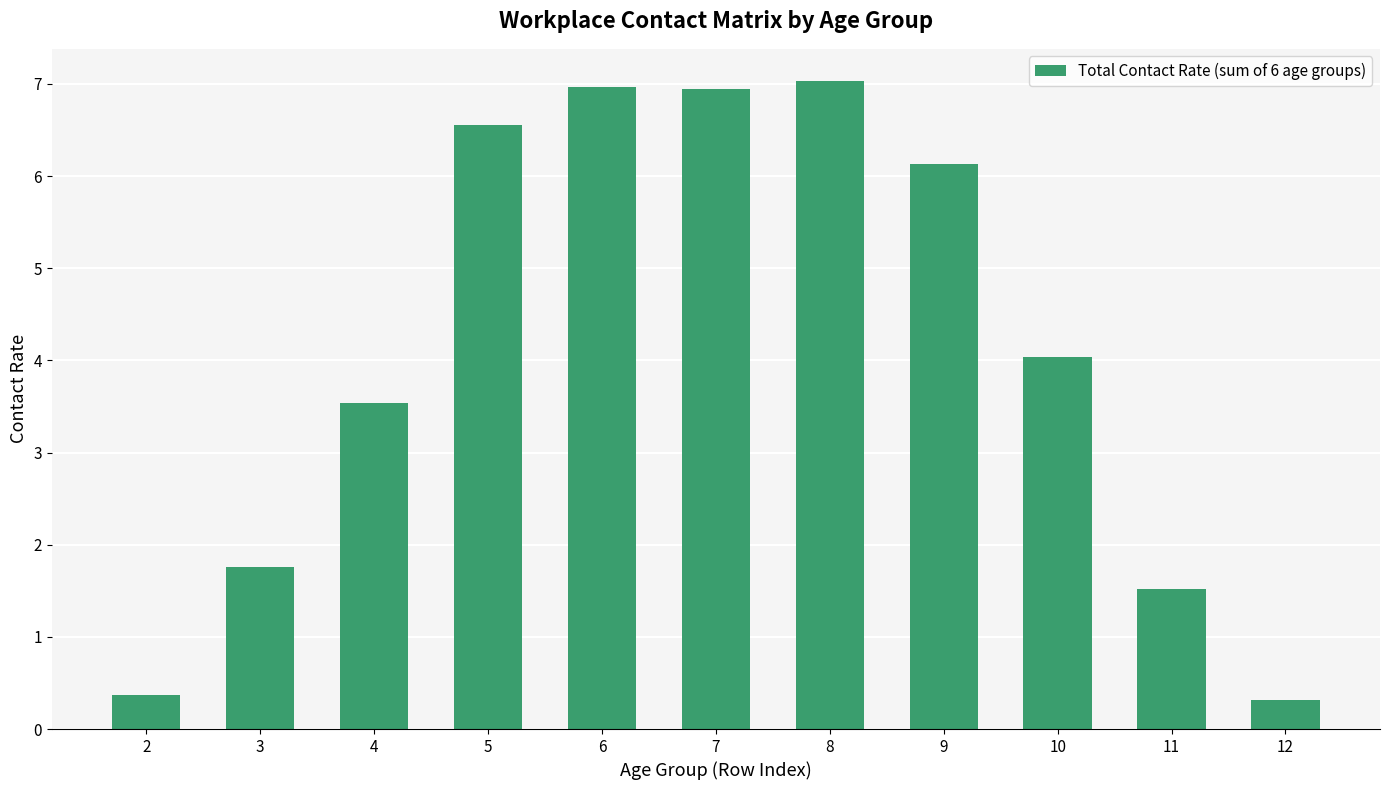

What is the change in value from 5 to 12?

-6.2